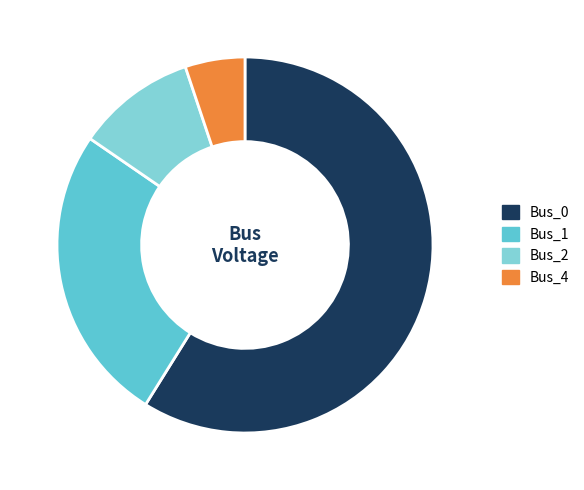

Which has a higher value, Bus_1 or Bus_2?

Bus_1